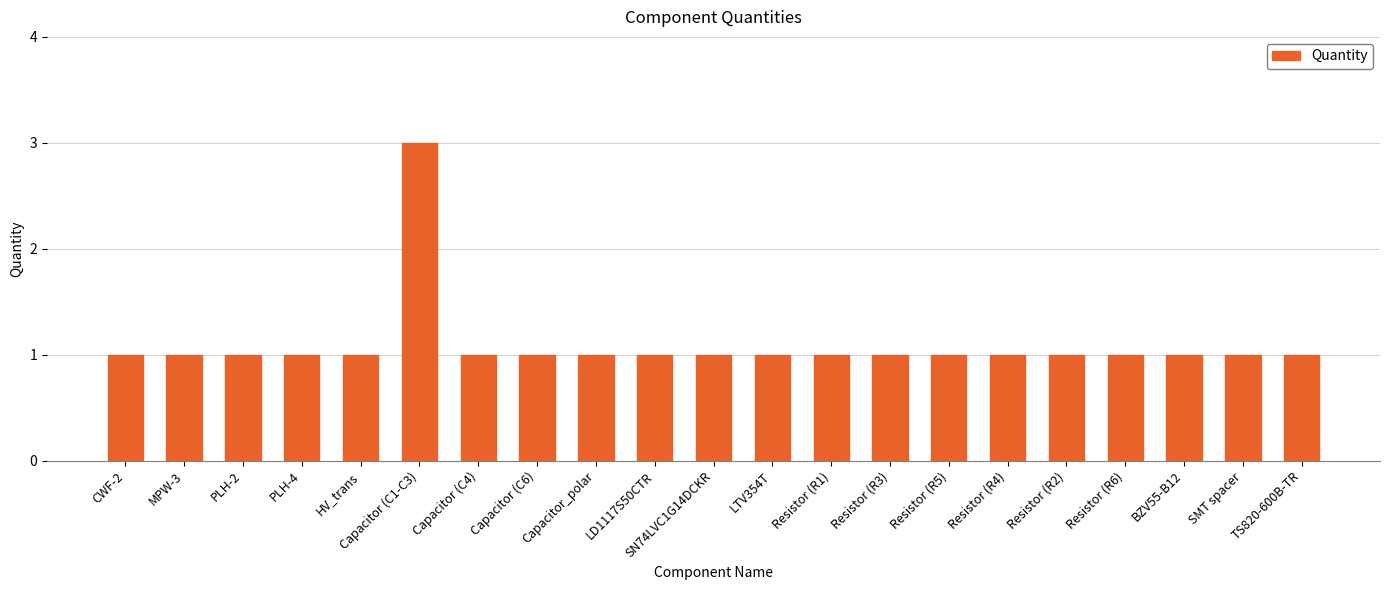

What is the average value?

1